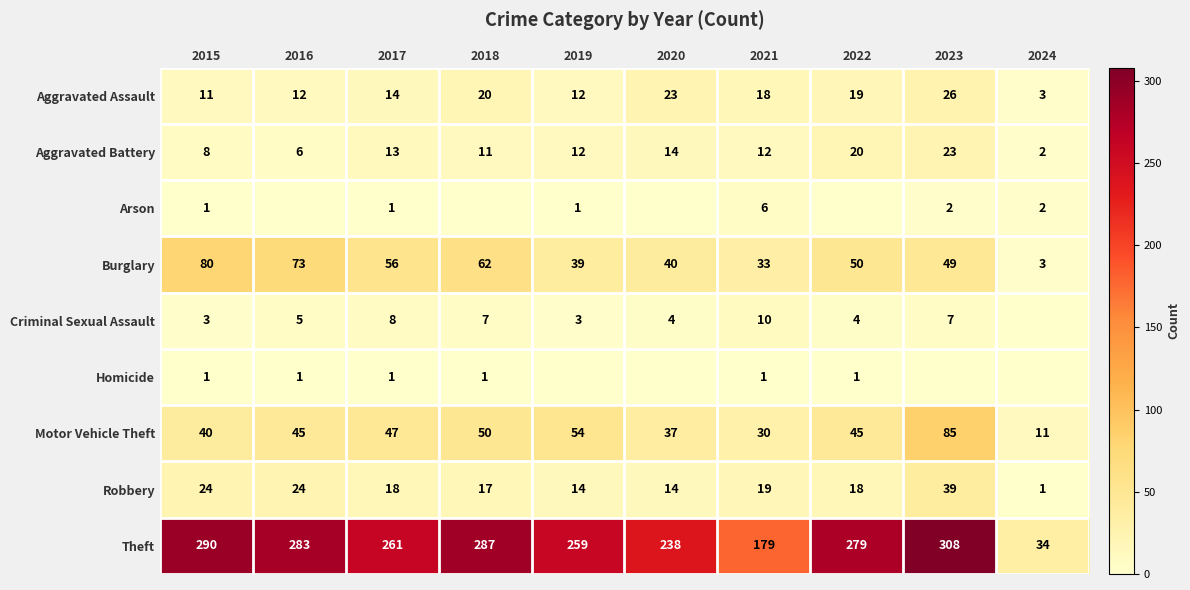

Between 2016 and 2019, which is larger?

2016